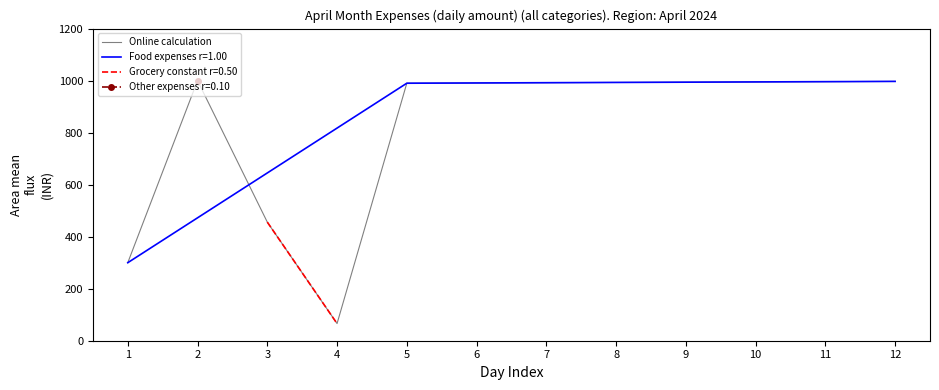

What is the difference between the values at 7 and 2?

8